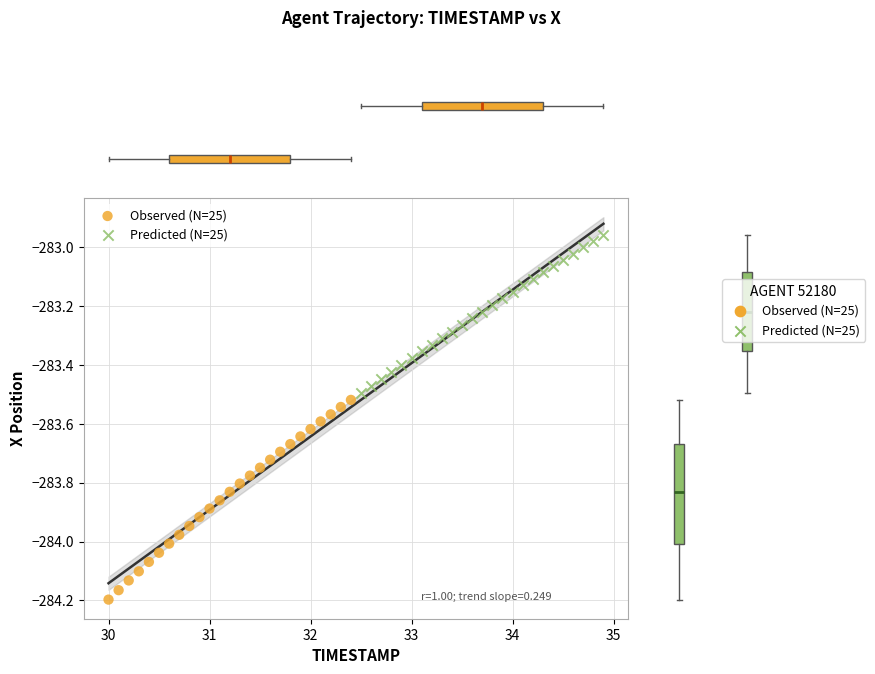

Which series has the largest Y range (max minus min)?

Observed (N=25)